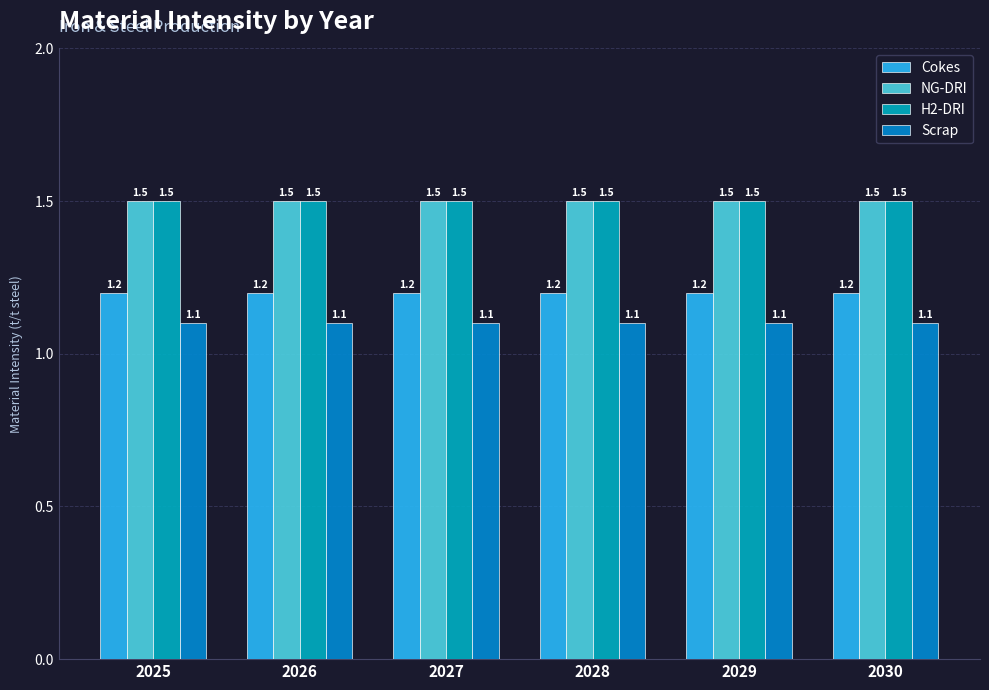

Which has a higher value, 2030 or 2026?

2030